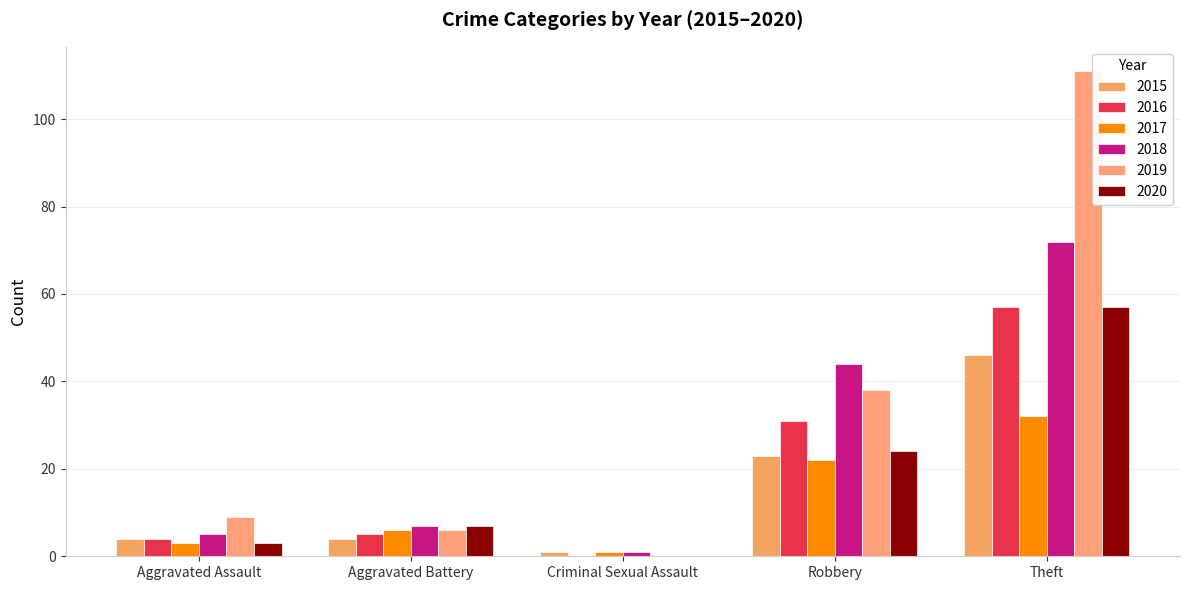

Is it true that 2015 equals 4 at Aggravated Assault?

True